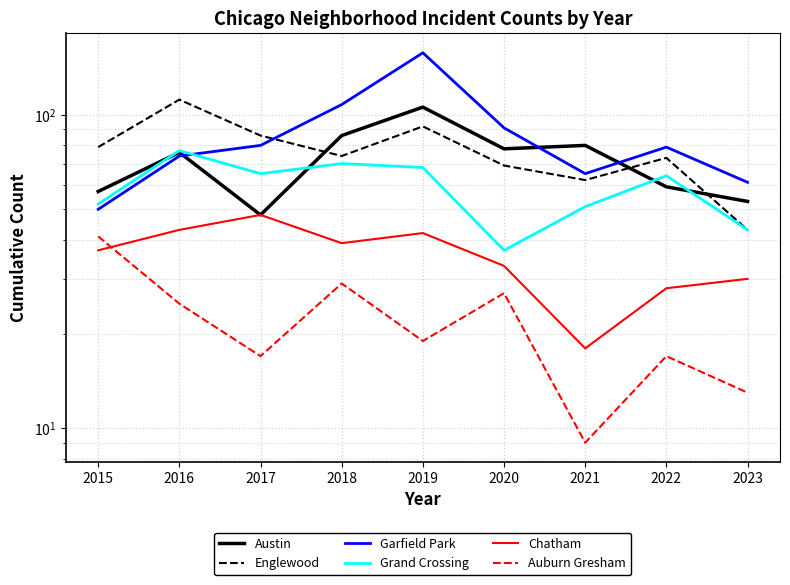

At which category is the sum across all series the highest?

2019